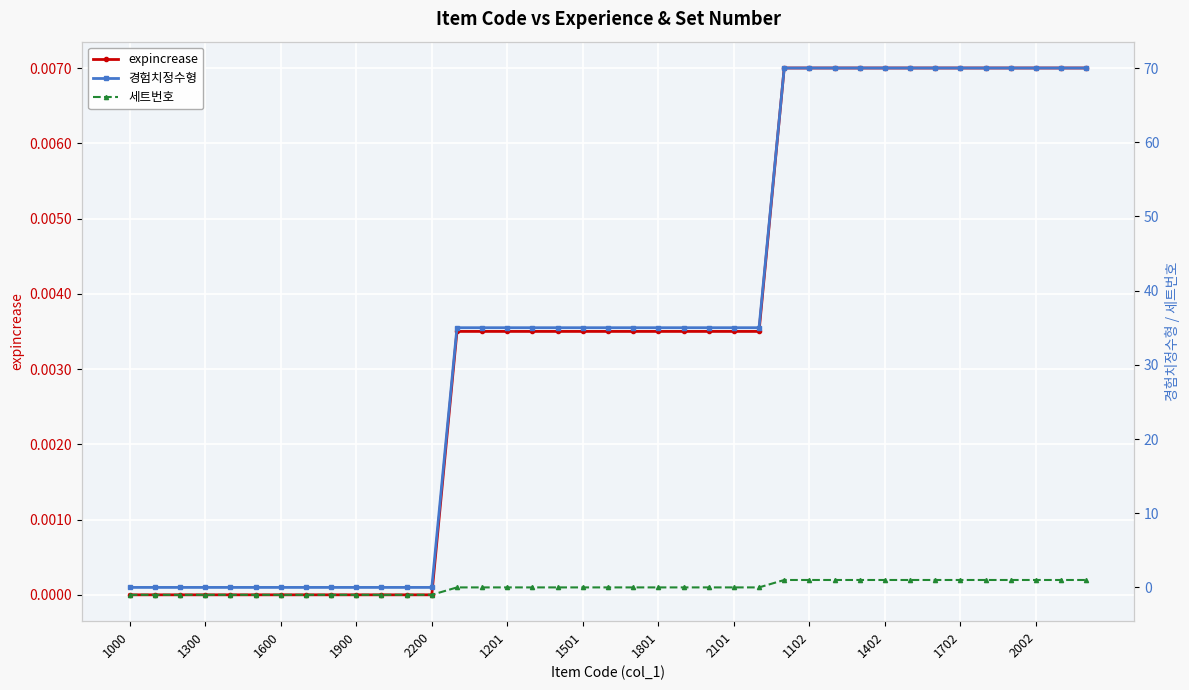

Between 33 and 16, which is larger?

33